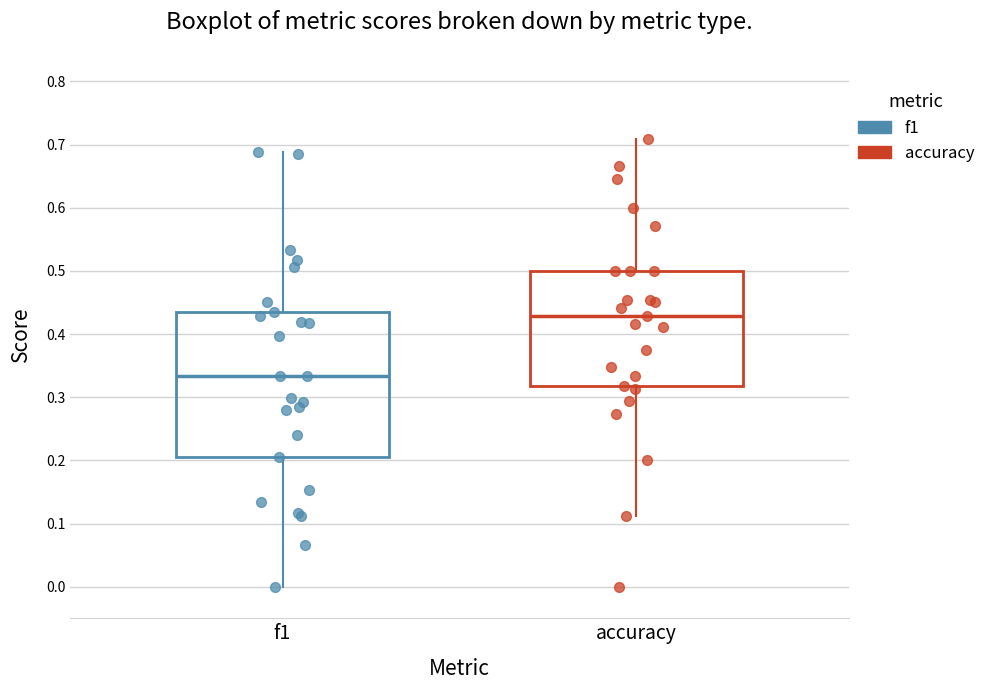

Which box has the lowest median line?

f1